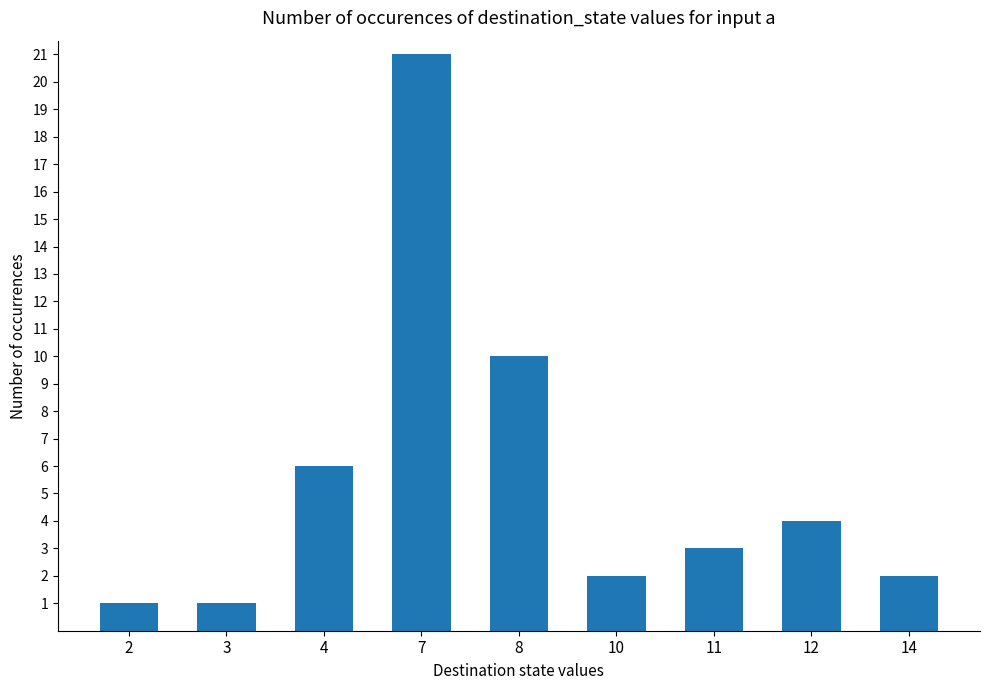

At which category does the chart reach its peak across all series?

7